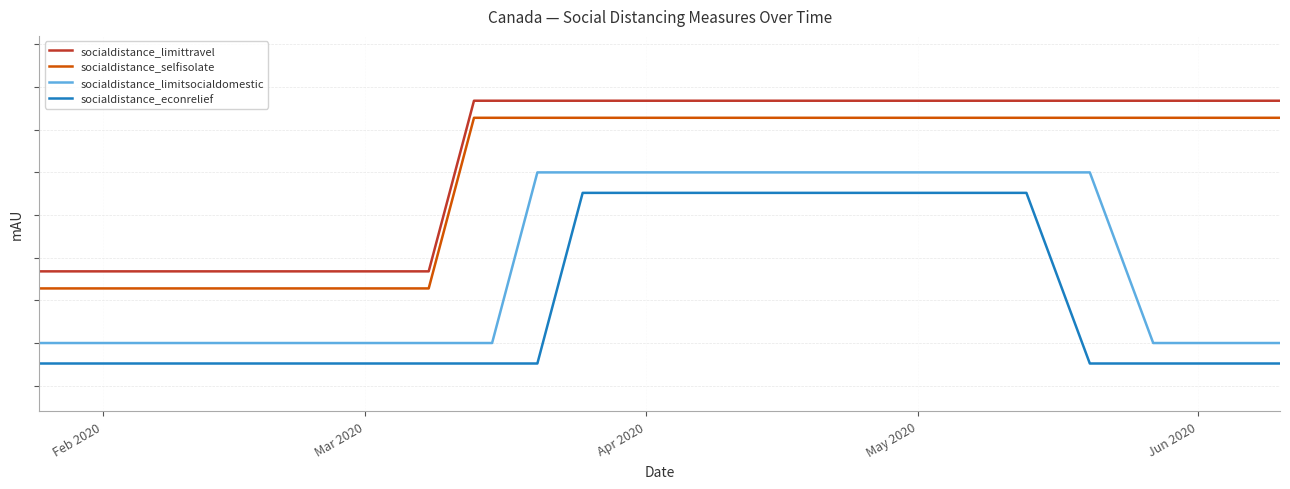

True or false: socialdistance_selfisolate and socialdistance_limittravel cross at least once.

False